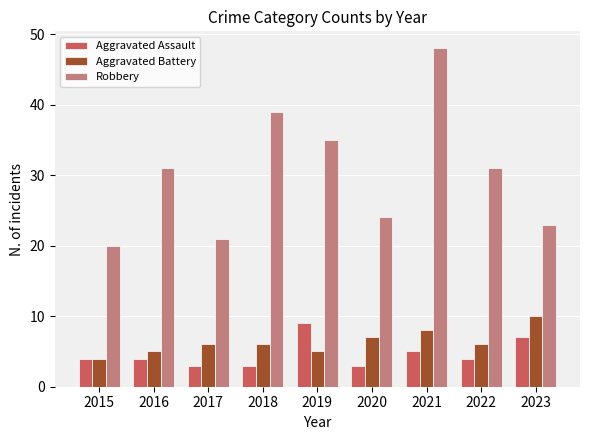

How many groups of bars are there?

9